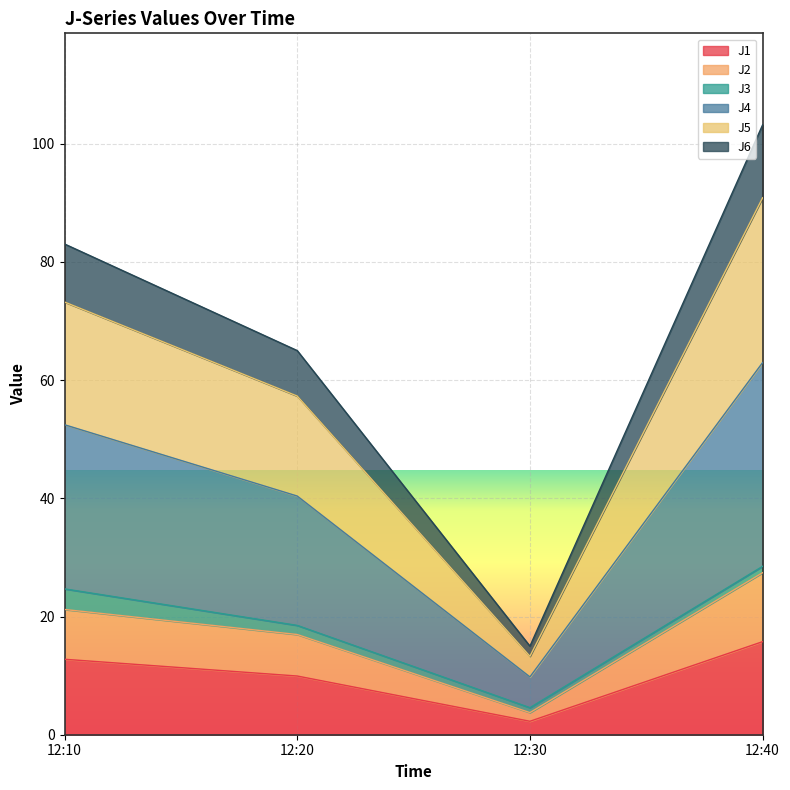

At which category is the sum across all series the highest?

12:40